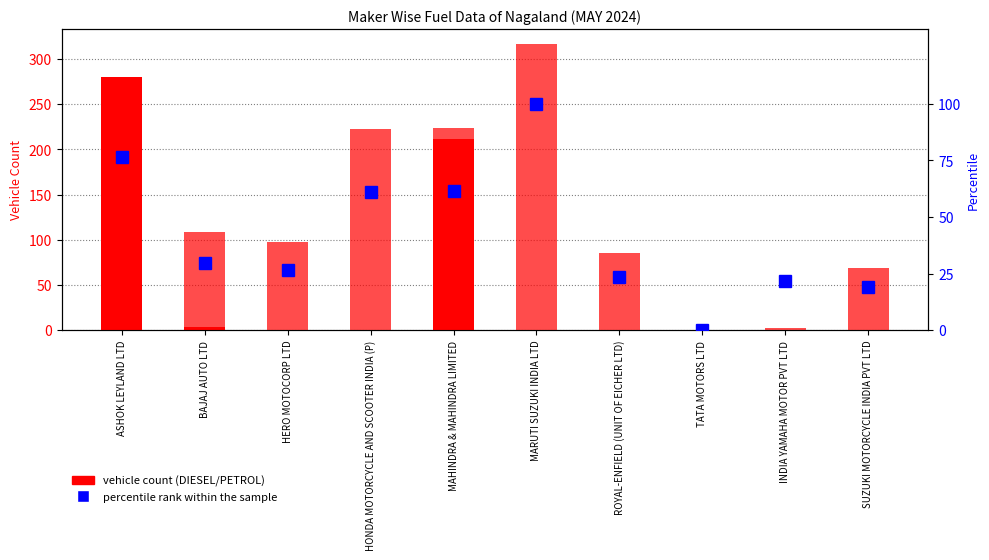

What is the label of the 3rd bar from the left?

HERO MOTOCORP LTD